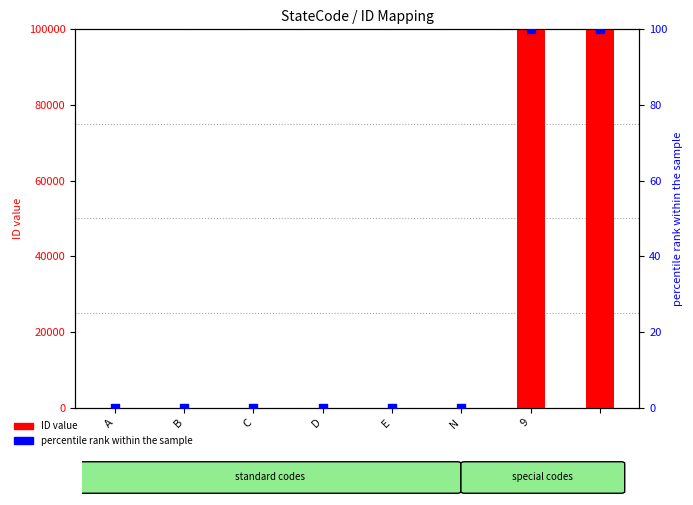

Which series has the widest spread of Y values?

ID value